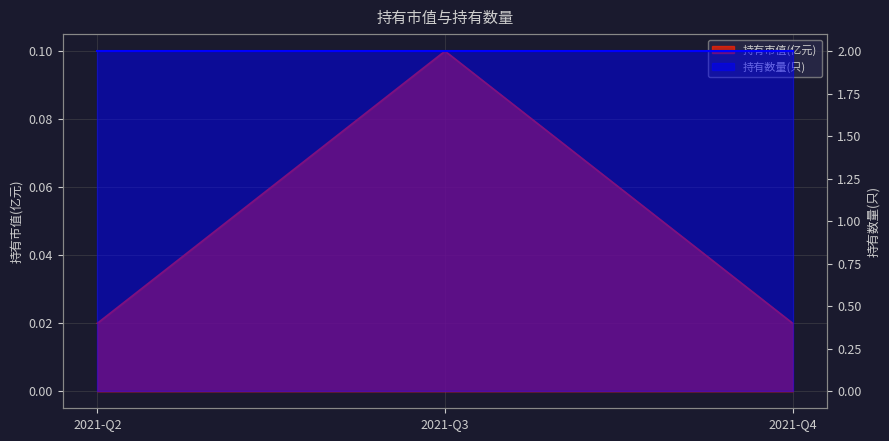

Reading left to right, extract all data points from this chart.

2021-Q2=0.0	2021-Q3=0.1	2021-Q4=0.0